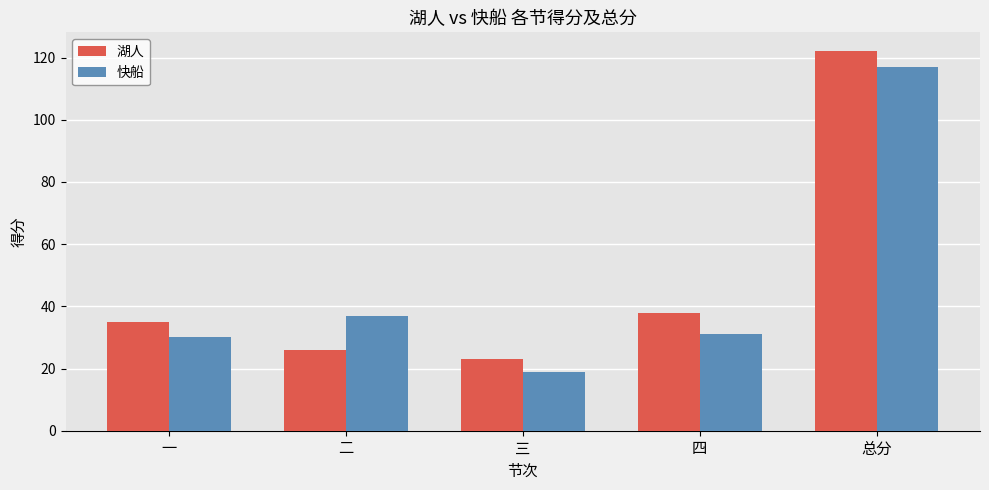

Where does the 快船 series first go above 31?

二